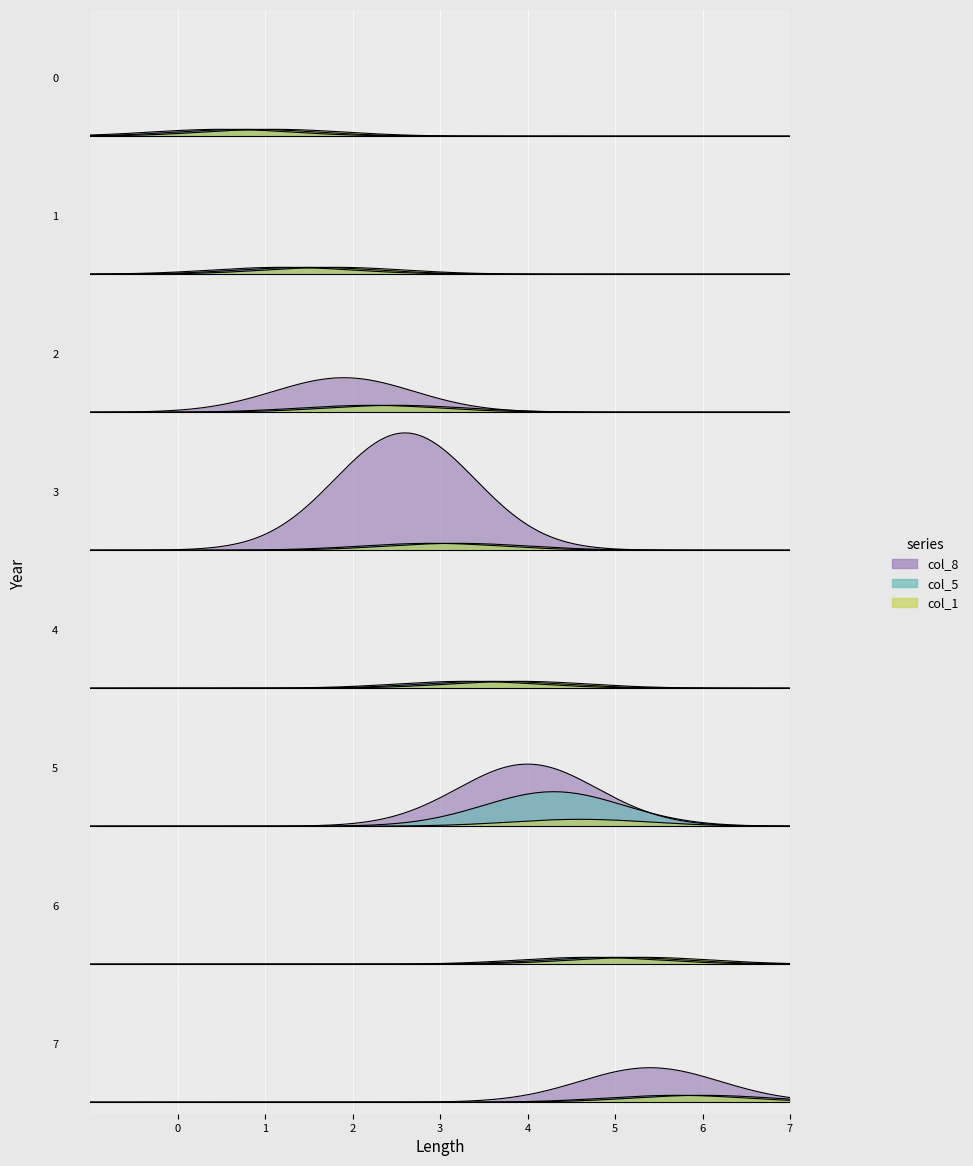

In col_8, how many points are higher than both neighbors (excluding endpoints)?

2